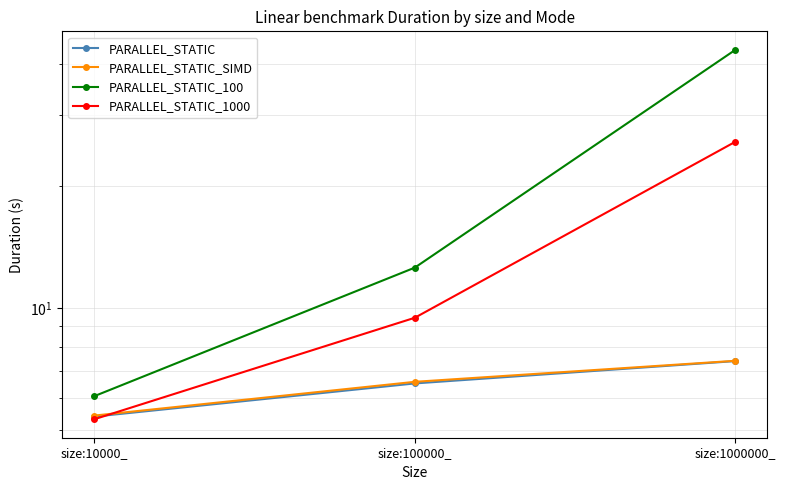

Between size:1000000_ and size:100000_, which is larger?

size:1000000_